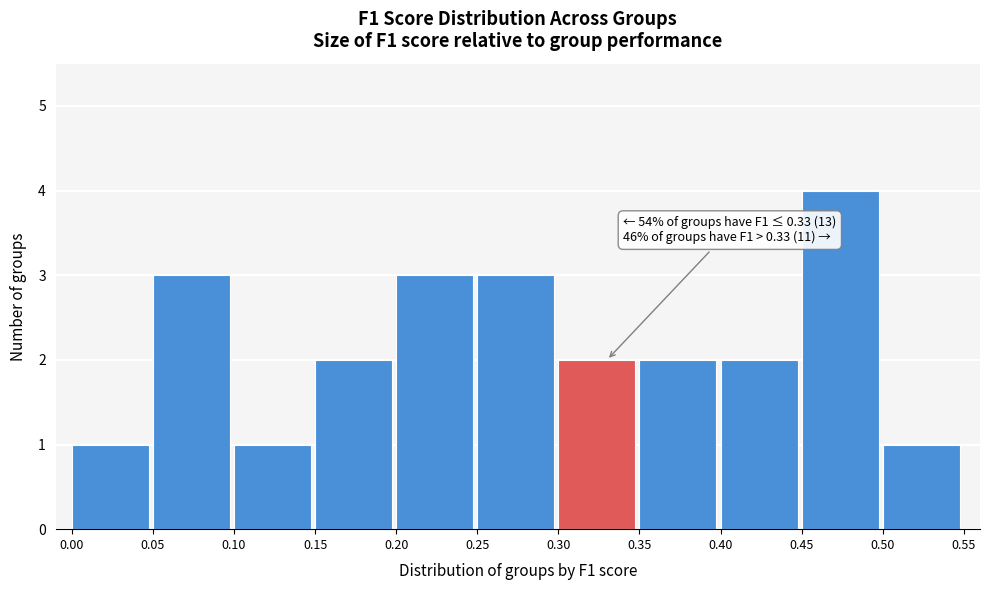

Which range on the x-axis has the tallest bar?

0.45 to 0.50